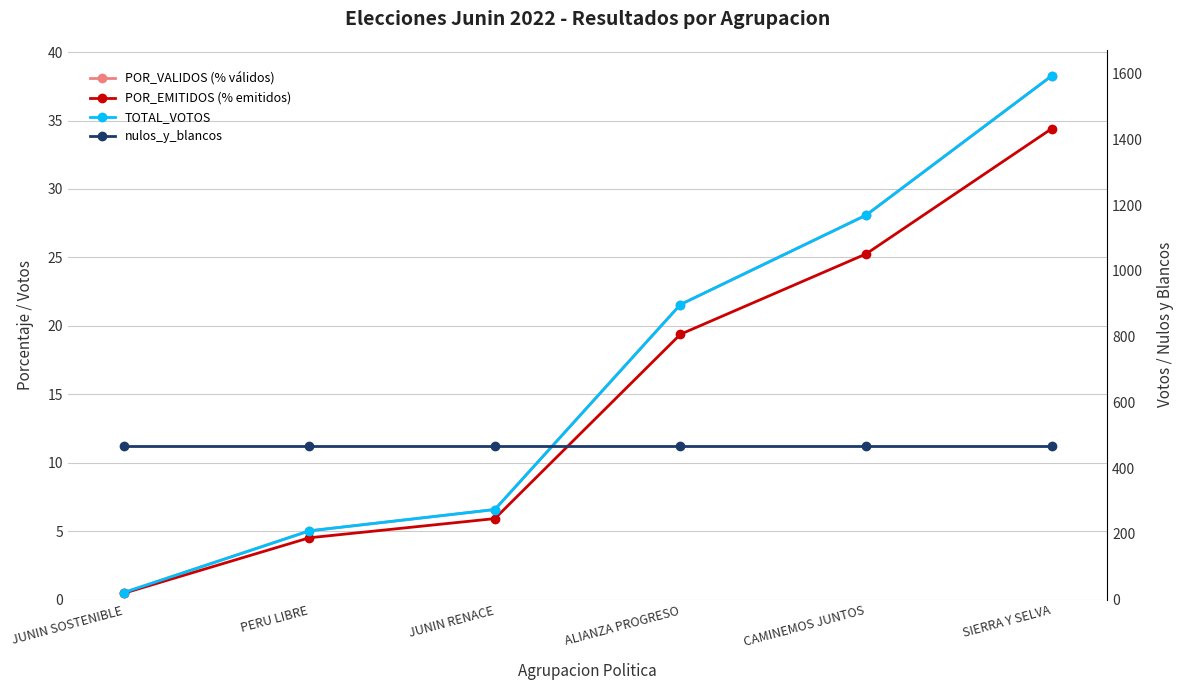

At which label is TOTAL_VOTOS closest to 807?

ALIANZA PROGRESO